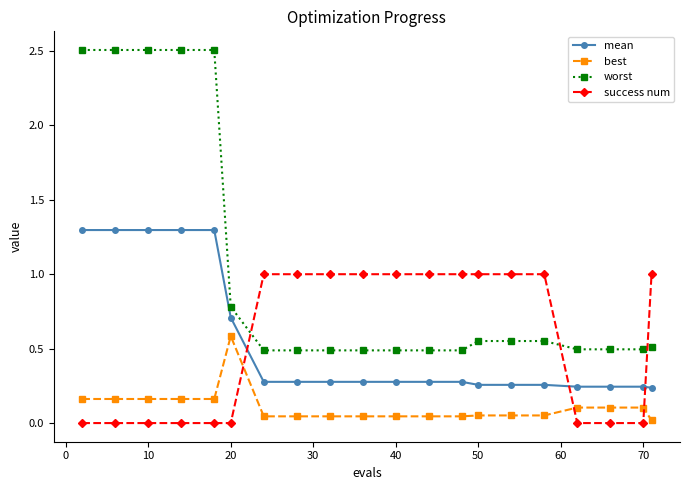

Which series has the largest total across all categories?

worst